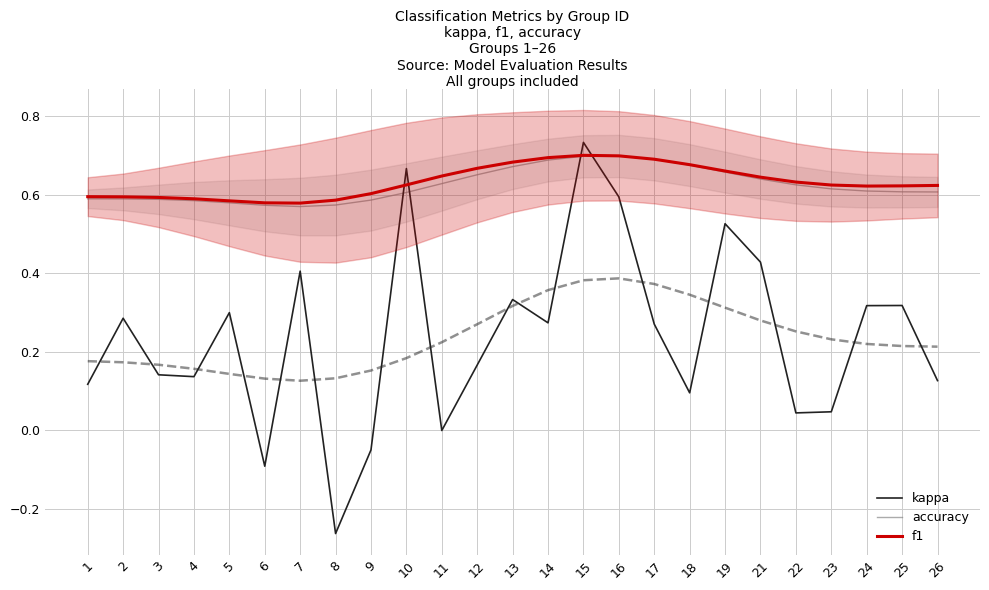

The value of f1 at 23 is 1.0. True or false?

False